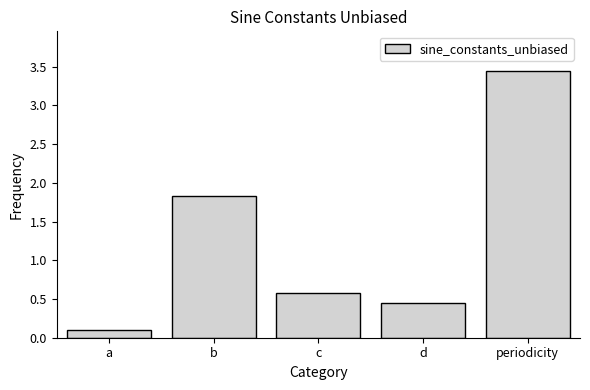

At which category does the chart reach its minimum across all series?

a